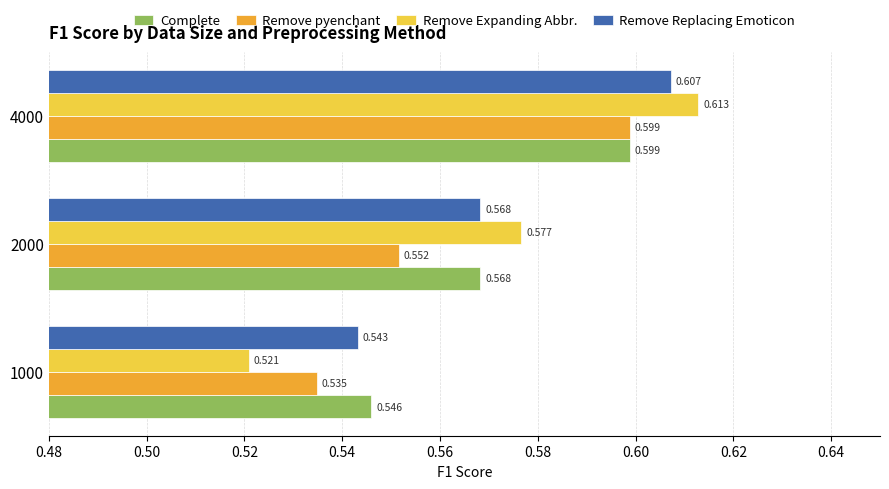

Count the Remove Replacing Emoticon values in the range 0 to 1.

3